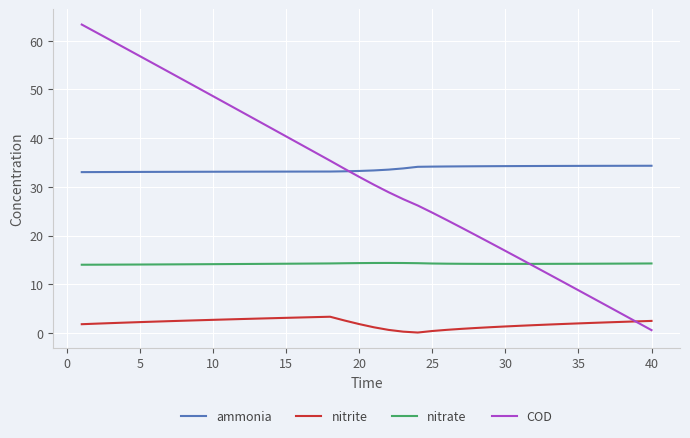

True or false: nitrite and nitrate intersect in this chart.

False